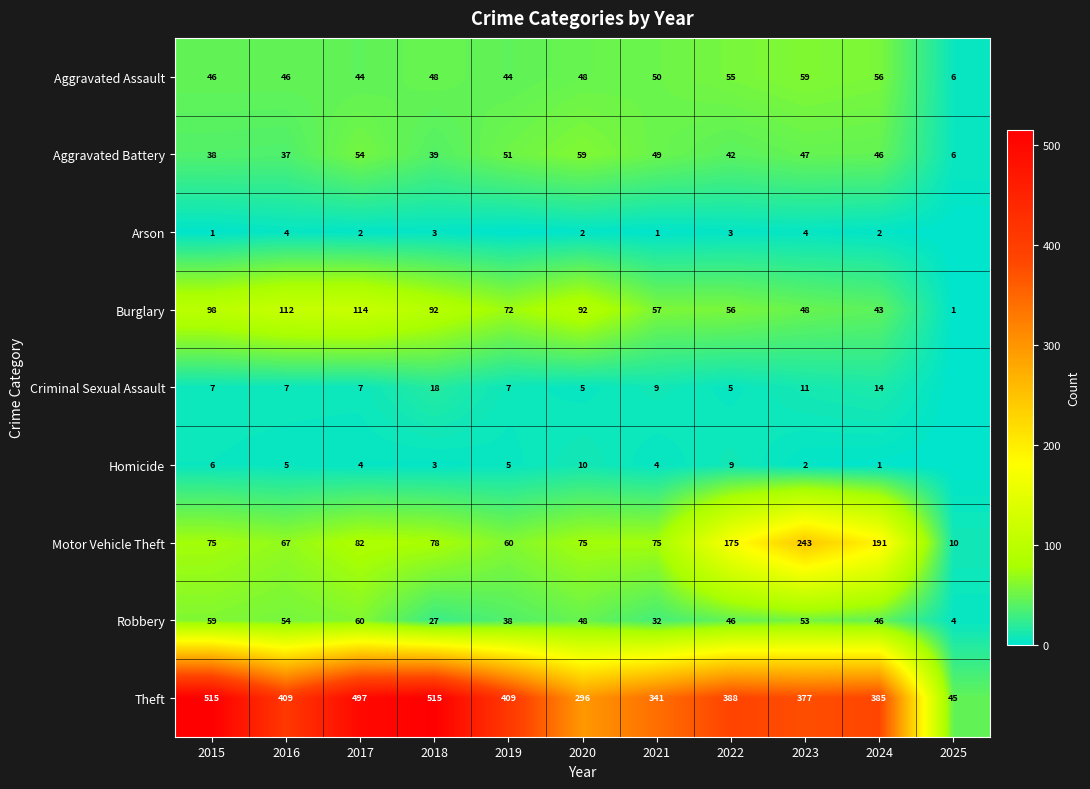

The value of Aggravated Battery at 2022 is 63. True or false?

False